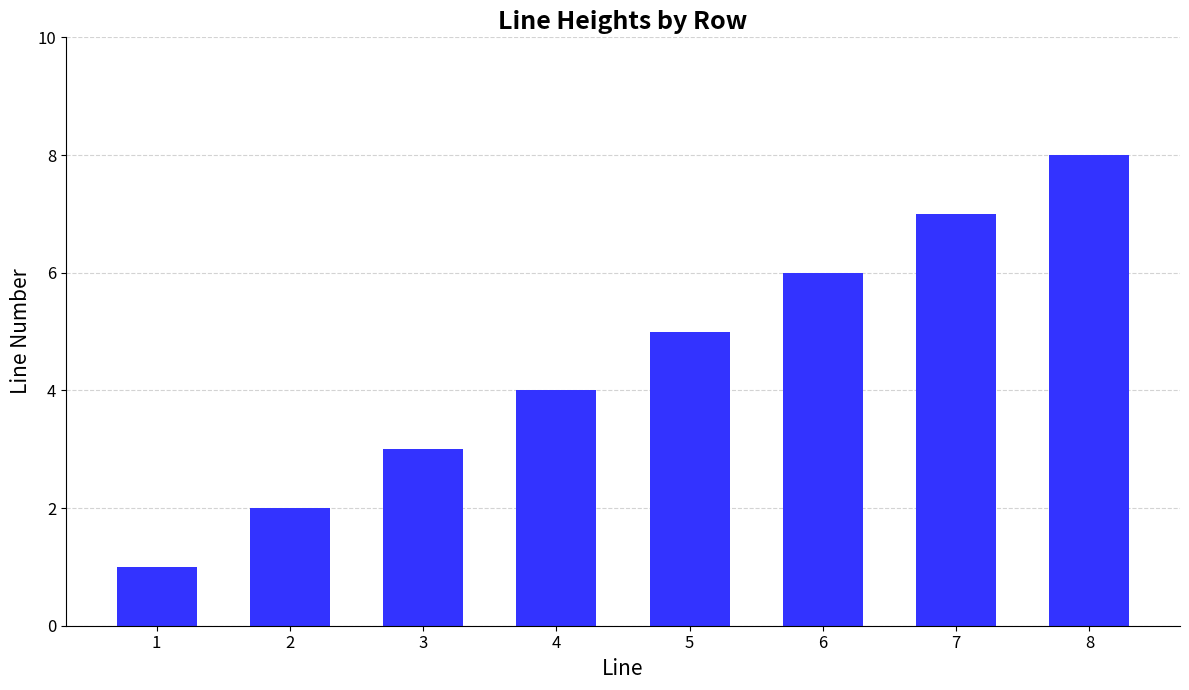

List the labels in order of value, smallest first.

1, 2, 3, 4, 5, 6, 7, 8